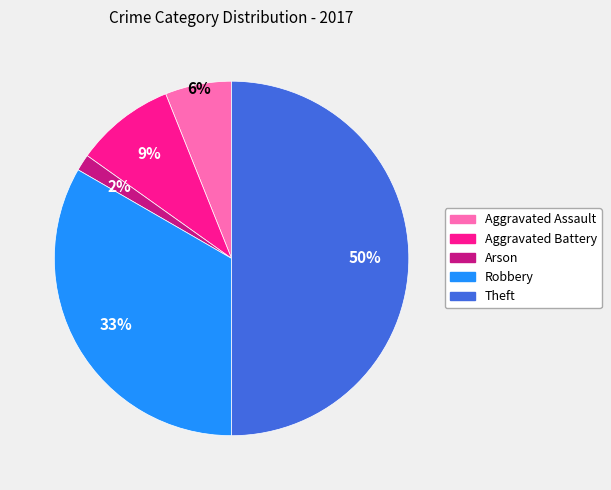

To the nearest percent, what is the difference between the largest and smallest slice percentages?

48%